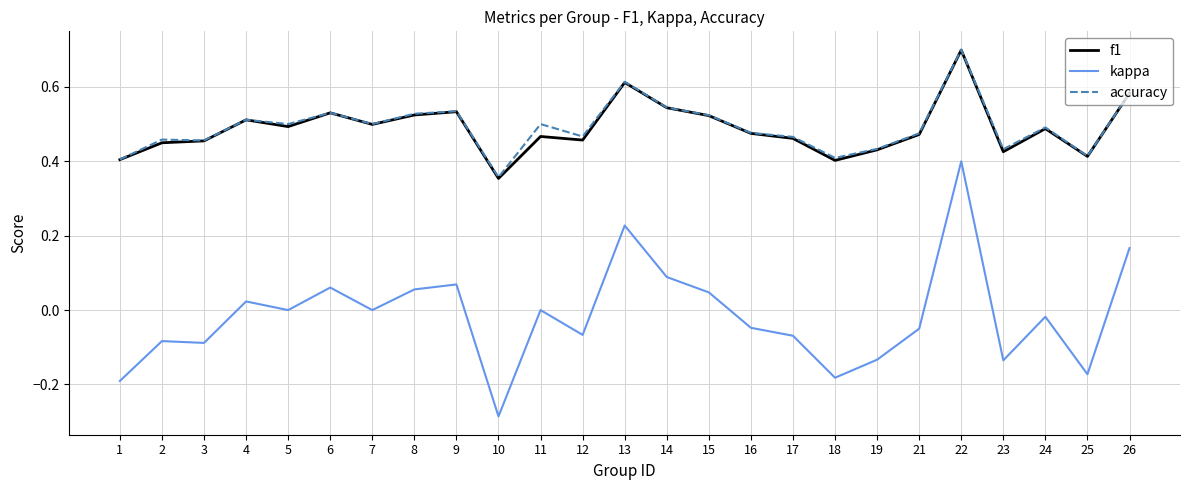

True or false: accuracy and kappa cross at least once.

False